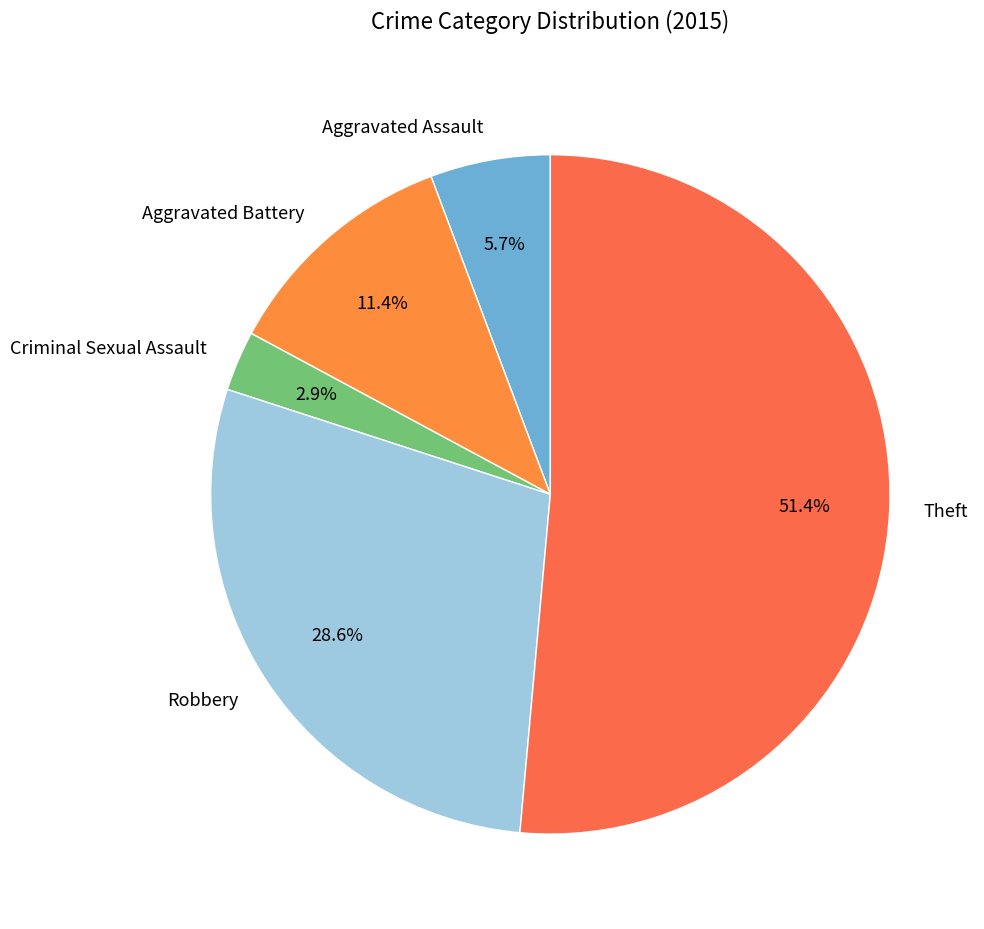

What percentage is NOT represented by Robbery?

71.4%